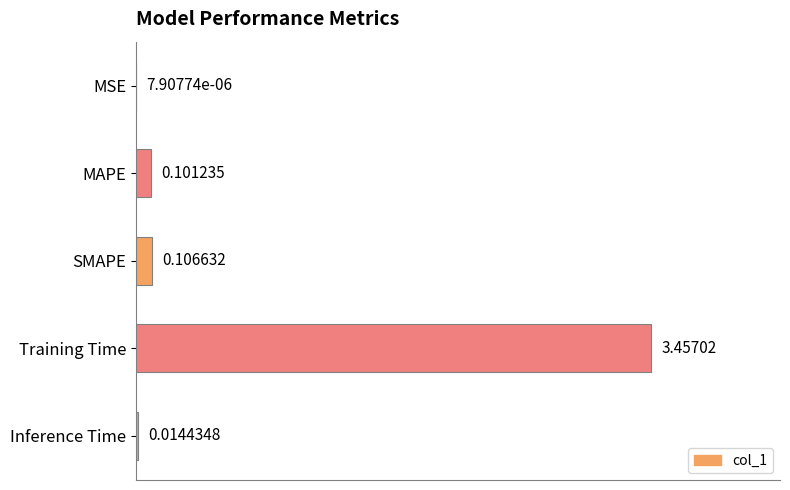

At which label is the value closest to 1?

SMAPE